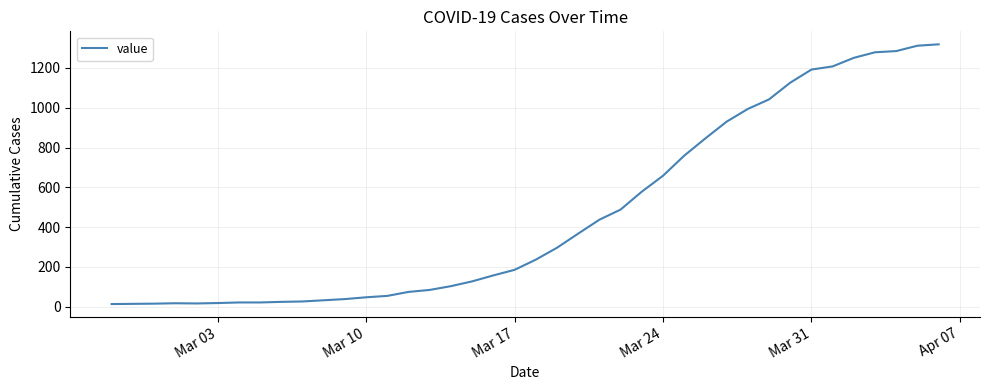

What is the maximum value shown in the chart?

1319